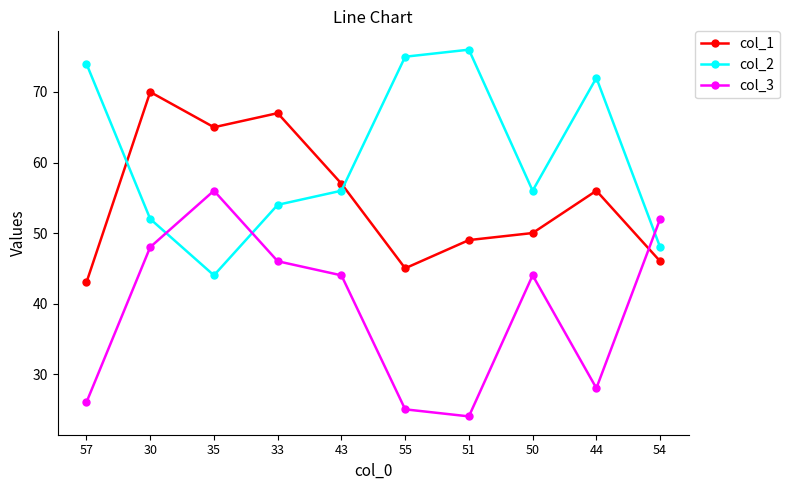

What is the maximum value for col_3?

56